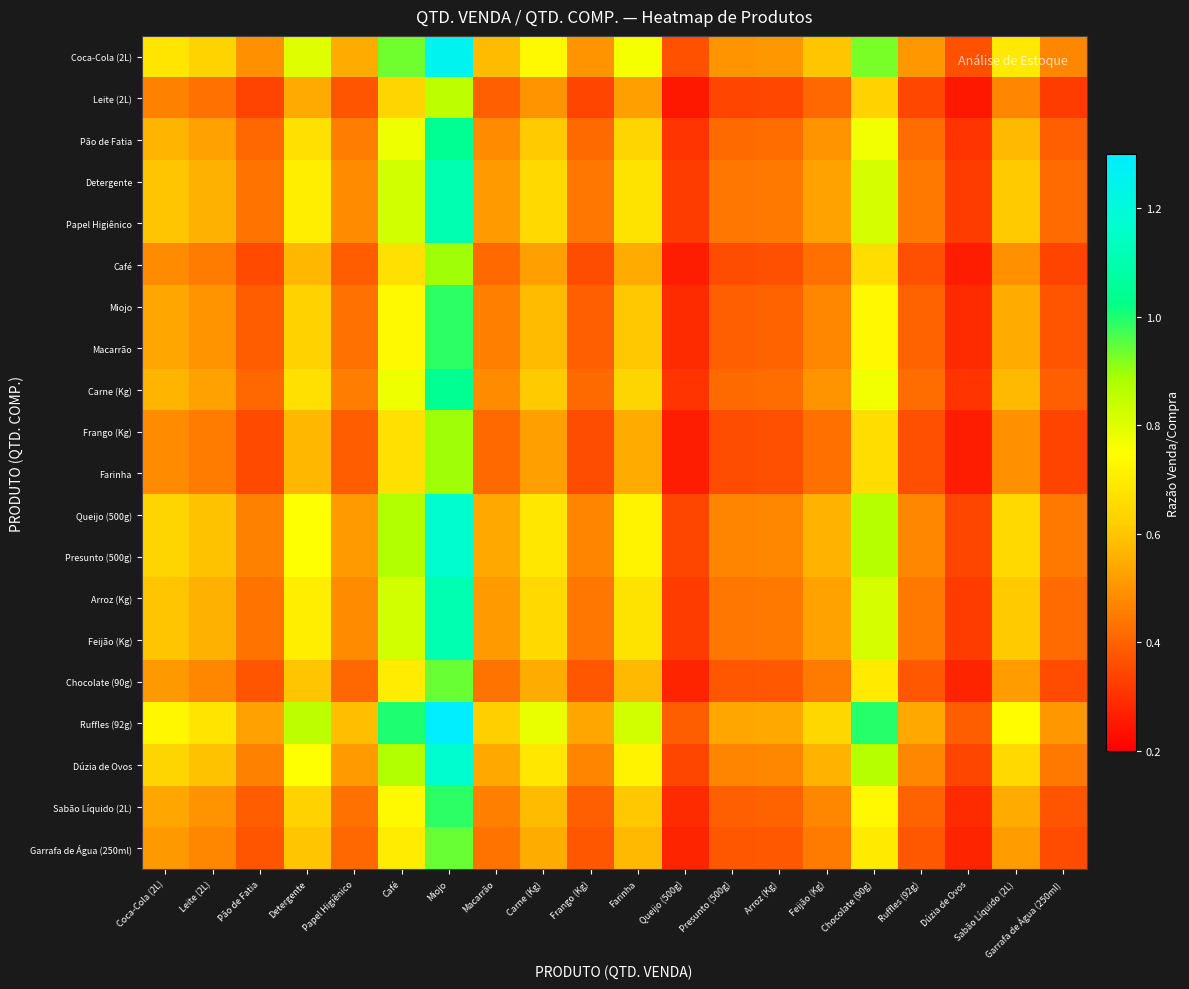

Reading left to right, what are all the values shown in this chart?

Coca-Cola (2L): Coca-Cola (2L)=0.7	Leite (2L)=0.6	Pão de Fatia=0.5	Detergente=0.8	Papel Higiênico=0.5	Café=0.9	Miojo=1.3	Macarrão=0.6	Carne (Kg)=0.7	Frango (Kg)=0.5	Farinha=0.8	Queijo (500g)=0.4	Presunto (500g)=0.5	Arroz (Kg)=0.5	Feijão (Kg)=0.6	Chocolate (90g)=0.9	Ruffles (92g)=0.5	Dúzia de Ovos=0.4	Sabão Líquido (2L)=0.7	Garrafa de Água (250ml)=0.5
Leite (2L): Coca-Cola (2L)=0.5	Leite (2L)=0.4	Pão de Fatia=0.3	Detergente=0.5	Papel Higiênico=0.4	Café=0.6	Miojo=0.9	Macarrão=0.4	Carne (Kg)=0.5	Frango (Kg)=0.3	Farinha=0.5	Queijo (500g)=0.2	Presunto (500g)=0.3	Arroz (Kg)=0.3	Feijão (Kg)=0.4	Chocolate (90g)=0.6	Ruffles (92g)=0.3	Dúzia de Ovos=0.2	Sabão Líquido (2L)=0.5	Garrafa de Água (250ml)=0.3
Pão de Fatia: Coca-Cola (2L)=0.6	Leite (2L)=0.5	Pão de Fatia=0.4	Detergente=0.7	Papel Higiênico=0.5	Café=0.8	Miojo=1.0	Macarrão=0.5	Carne (Kg)=0.6	Frango (Kg)=0.4	Farinha=0.6	Queijo (500g)=0.3	Presunto (500g)=0.4	Arroz (Kg)=0.4	Feijão (Kg)=0.5	Chocolate (90g)=0.8	Ruffles (92g)=0.4	Dúzia de Ovos=0.3	Sabão Líquido (2L)=0.6	Garrafa de Água (250ml)=0.4
Detergente: Coca-Cola (2L)=0.6	Leite (2L)=0.6	Pão de Fatia=0.4	Detergente=0.7	Papel Higiênico=0.5	Café=0.8	Miojo=1.1	Macarrão=0.5	Carne (Kg)=0.6	Frango (Kg)=0.4	Farinha=0.7	Queijo (500g)=0.3	Presunto (500g)=0.4	Arroz (Kg)=0.4	Feijão (Kg)=0.5	Chocolate (90g)=0.8	Ruffles (92g)=0.4	Dúzia de Ovos=0.3	Sabão Líquido (2L)=0.6	Garrafa de Água (250ml)=0.4
Papel Higiênico: Coca-Cola (2L)=0.6	Leite (2L)=0.6	Pão de Fatia=0.4	Detergente=0.7	Papel Higiênico=0.5	Café=0.8	Miojo=1.1	Macarrão=0.5	Carne (Kg)=0.6	Frango (Kg)=0.4	Farinha=0.7	Queijo (500g)=0.3	Presunto (500g)=0.4	Arroz (Kg)=0.4	Feijão (Kg)=0.5	Chocolate (90g)=0.8	Ruffles (92g)=0.4	Dúzia de Ovos=0.3	Sabão Líquido (2L)=0.6	Garrafa de Água (250ml)=0.4
Café: Coca-Cola (2L)=0.5	Leite (2L)=0.5	Pão de Fatia=0.4	Detergente=0.6	Papel Higiênico=0.4	Café=0.7	Miojo=0.9	Macarrão=0.4	Carne (Kg)=0.5	Frango (Kg)=0.4	Farinha=0.5	Queijo (500g)=0.3	Presunto (500g)=0.4	Arroz (Kg)=0.4	Feijão (Kg)=0.4	Chocolate (90g)=0.7	Ruffles (92g)=0.4	Dúzia de Ovos=0.3	Sabão Líquido (2L)=0.5	Garrafa de Água (250ml)=0.3
Miojo: Coca-Cola (2L)=0.5	Leite (2L)=0.5	Pão de Fatia=0.4	Detergente=0.6	Papel Higiênico=0.4	Café=0.7	Miojo=1.0	Macarrão=0.5	Carne (Kg)=0.6	Frango (Kg)=0.4	Farinha=0.6	Queijo (500g)=0.3	Presunto (500g)=0.4	Arroz (Kg)=0.4	Feijão (Kg)=0.5	Chocolate (90g)=0.7	Ruffles (92g)=0.4	Dúzia de Ovos=0.3	Sabão Líquido (2L)=0.5	Garrafa de Água (250ml)=0.4
Macarrão: Coca-Cola (2L)=0.5	Leite (2L)=0.5	Pão de Fatia=0.4	Detergente=0.6	Papel Higiênico=0.4	Café=0.7	Miojo=1.0	Macarrão=0.5	Carne (Kg)=0.6	Frango (Kg)=0.4	Farinha=0.6	Queijo (500g)=0.3	Presunto (500g)=0.4	Arroz (Kg)=0.4	Feijão (Kg)=0.5	Chocolate (90g)=0.7	Ruffles (92g)=0.4	Dúzia de Ovos=0.3	Sabão Líquido (2L)=0.5	Garrafa de Água (250ml)=0.4
Carne (Kg): Coca-Cola (2L)=0.6	Leite (2L)=0.5	Pão de Fatia=0.4	Detergente=0.7	Papel Higiênico=0.5	Café=0.8	Miojo=1.0	Macarrão=0.5	Carne (Kg)=0.6	Frango (Kg)=0.4	Farinha=0.6	Queijo (500g)=0.3	Presunto (500g)=0.4	Arroz (Kg)=0.4	Feijão (Kg)=0.5	Chocolate (90g)=0.8	Ruffles (92g)=0.4	Dúzia de Ovos=0.3	Sabão Líquido (2L)=0.6	Garrafa de Água (250ml)=0.4
Frango (Kg): Coca-Cola (2L)=0.5	Leite (2L)=0.5	Pão de Fatia=0.4	Detergente=0.6	Papel Higiênico=0.4	Café=0.7	Miojo=0.9	Macarrão=0.4	Carne (Kg)=0.5	Frango (Kg)=0.4	Farinha=0.5	Queijo (500g)=0.3	Presunto (500g)=0.4	Arroz (Kg)=0.4	Feijão (Kg)=0.4	Chocolate (90g)=0.7	Ruffles (92g)=0.4	Dúzia de Ovos=0.3	Sabão Líquido (2L)=0.5	Garrafa de Água (250ml)=0.3
Farinha: Coca-Cola (2L)=0.5	Leite (2L)=0.5	Pão de Fatia=0.4	Detergente=0.6	Papel Higiênico=0.4	Café=0.7	Miojo=0.9	Macarrão=0.4	Carne (Kg)=0.5	Frango (Kg)=0.4	Farinha=0.5	Queijo (500g)=0.3	Presunto (500g)=0.4	Arroz (Kg)=0.4	Feijão (Kg)=0.4	Chocolate (90g)=0.7	Ruffles (92g)=0.4	Dúzia de Ovos=0.3	Sabão Líquido (2L)=0.5	Garrafa de Água (250ml)=0.3
Queijo (500g): Coca-Cola (2L)=0.6	Leite (2L)=0.6	Pão de Fatia=0.5	Detergente=0.8	Papel Higiênico=0.5	Café=0.9	Miojo=1.2	Macarrão=0.5	Carne (Kg)=0.7	Frango (Kg)=0.5	Farinha=0.7	Queijo (500g)=0.3	Presunto (500g)=0.5	Arroz (Kg)=0.5	Feijão (Kg)=0.6	Chocolate (90g)=0.9	Ruffles (92g)=0.5	Dúzia de Ovos=0.3	Sabão Líquido (2L)=0.7	Garrafa de Água (250ml)=0.4
Presunto (500g): Coca-Cola (2L)=0.6	Leite (2L)=0.6	Pão de Fatia=0.5	Detergente=0.8	Papel Higiênico=0.5	Café=0.9	Miojo=1.2	Macarrão=0.5	Carne (Kg)=0.7	Frango (Kg)=0.5	Farinha=0.7	Queijo (500g)=0.3	Presunto (500g)=0.5	Arroz (Kg)=0.5	Feijão (Kg)=0.6	Chocolate (90g)=0.9	Ruffles (92g)=0.5	Dúzia de Ovos=0.3	Sabão Líquido (2L)=0.7	Garrafa de Água (250ml)=0.4
Arroz (Kg): Coca-Cola (2L)=0.6	Leite (2L)=0.6	Pão de Fatia=0.4	Detergente=0.7	Papel Higiênico=0.5	Café=0.8	Miojo=1.1	Macarrão=0.5	Carne (Kg)=0.6	Frango (Kg)=0.4	Farinha=0.7	Queijo (500g)=0.3	Presunto (500g)=0.4	Arroz (Kg)=0.4	Feijão (Kg)=0.5	Chocolate (90g)=0.8	Ruffles (92g)=0.4	Dúzia de Ovos=0.3	Sabão Líquido (2L)=0.6	Garrafa de Água (250ml)=0.4
Feijão (Kg): Coca-Cola (2L)=0.6	Leite (2L)=0.6	Pão de Fatia=0.4	Detergente=0.7	Papel Higiênico=0.5	Café=0.8	Miojo=1.1	Macarrão=0.5	Carne (Kg)=0.6	Frango (Kg)=0.4	Farinha=0.7	Queijo (500g)=0.3	Presunto (500g)=0.4	Arroz (Kg)=0.4	Feijão (Kg)=0.5	Chocolate (90g)=0.8	Ruffles (92g)=0.4	Dúzia de Ovos=0.3	Sabão Líquido (2L)=0.6	Garrafa de Água (250ml)=0.4
Chocolate (90g): Coca-Cola (2L)=0.5	Leite (2L)=0.5	Pão de Fatia=0.4	Detergente=0.6	Papel Higiênico=0.4	Café=0.7	Miojo=0.9	Macarrão=0.4	Carne (Kg)=0.6	Frango (Kg)=0.4	Farinha=0.6	Queijo (500g)=0.3	Presunto (500g)=0.4	Arroz (Kg)=0.4	Feijão (Kg)=0.5	Chocolate (90g)=0.7	Ruffles (92g)=0.4	Dúzia de Ovos=0.3	Sabão Líquido (2L)=0.5	Garrafa de Água (250ml)=0.4
Ruffles (92g): Coca-Cola (2L)=0.7	Leite (2L)=0.7	Pão de Fatia=0.5	Detergente=0.9	Papel Higiênico=0.6	Café=1.0	Miojo=1.3	Macarrão=0.6	Carne (Kg)=0.8	Frango (Kg)=0.5	Farinha=0.8	Queijo (500g)=0.4	Presunto (500g)=0.5	Arroz (Kg)=0.5	Feijão (Kg)=0.6	Chocolate (90g)=1.0	Ruffles (92g)=0.5	Dúzia de Ovos=0.4	Sabão Líquido (2L)=0.7	Garrafa de Água (250ml)=0.5
Dúzia de Ovos: Coca-Cola (2L)=0.6	Leite (2L)=0.6	Pão de Fatia=0.5	Detergente=0.8	Papel Higiênico=0.5	Café=0.9	Miojo=1.2	Macarrão=0.5	Carne (Kg)=0.7	Frango (Kg)=0.5	Farinha=0.7	Queijo (500g)=0.3	Presunto (500g)=0.5	Arroz (Kg)=0.5	Feijão (Kg)=0.6	Chocolate (90g)=0.9	Ruffles (92g)=0.5	Dúzia de Ovos=0.3	Sabão Líquido (2L)=0.7	Garrafa de Água (250ml)=0.4
Sabão Líquido (2L): Coca-Cola (2L)=0.5	Leite (2L)=0.5	Pão de Fatia=0.4	Detergente=0.6	Papel Higiênico=0.4	Café=0.7	Miojo=1.0	Macarrão=0.5	Carne (Kg)=0.6	Frango (Kg)=0.4	Farinha=0.6	Queijo (500g)=0.3	Presunto (500g)=0.4	Arroz (Kg)=0.4	Feijão (Kg)=0.5	Chocolate (90g)=0.7	Ruffles (92g)=0.4	Dúzia de Ovos=0.3	Sabão Líquido (2L)=0.5	Garrafa de Água (250ml)=0.4
Garrafa de Água (250ml): Coca-Cola (2L)=0.5	Leite (2L)=0.5	Pão de Fatia=0.4	Detergente=0.6	Papel Higiênico=0.4	Café=0.7	Miojo=0.9	Macarrão=0.4	Carne (Kg)=0.6	Frango (Kg)=0.4	Farinha=0.6	Queijo (500g)=0.3	Presunto (500g)=0.4	Arroz (Kg)=0.4	Feijão (Kg)=0.5	Chocolate (90g)=0.7	Ruffles (92g)=0.4	Dúzia de Ovos=0.3	Sabão Líquido (2L)=0.5	Garrafa de Água (250ml)=0.4